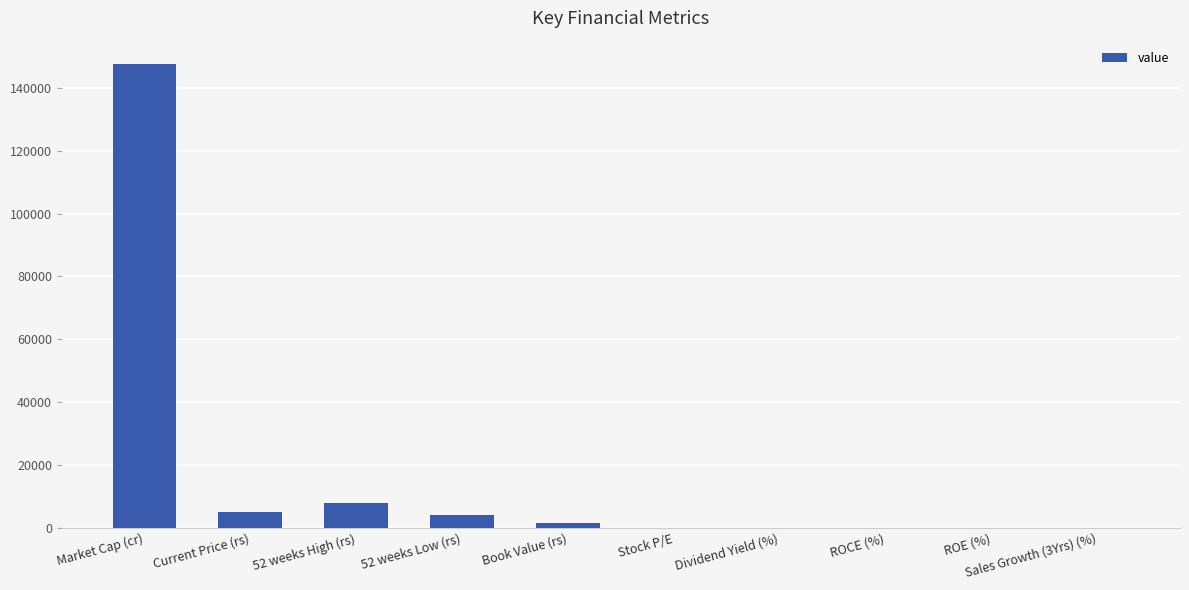

Are the bars grouped side by side (vs. stacked)?

No